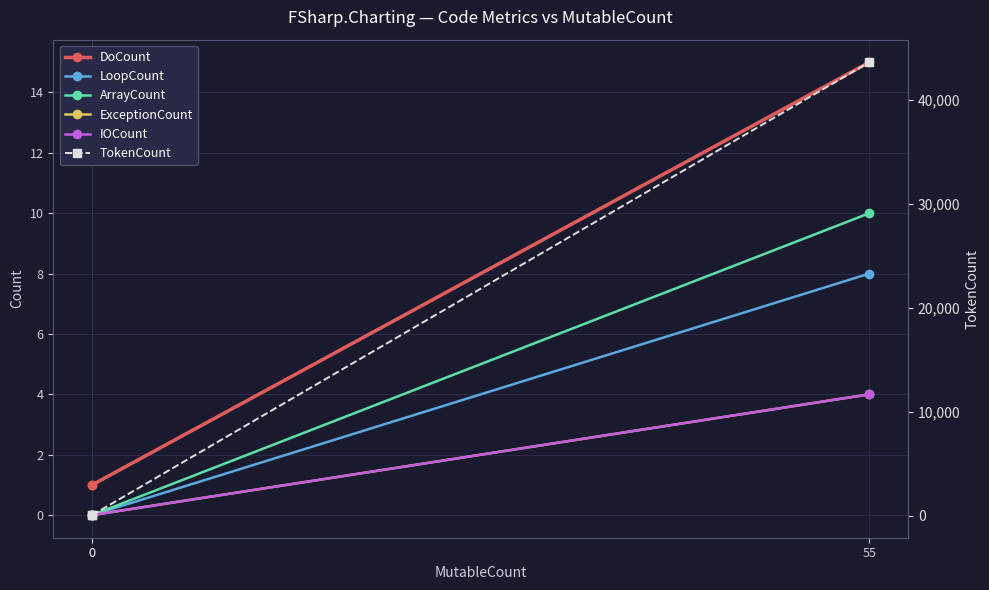

How many series are shown in this chart?

6